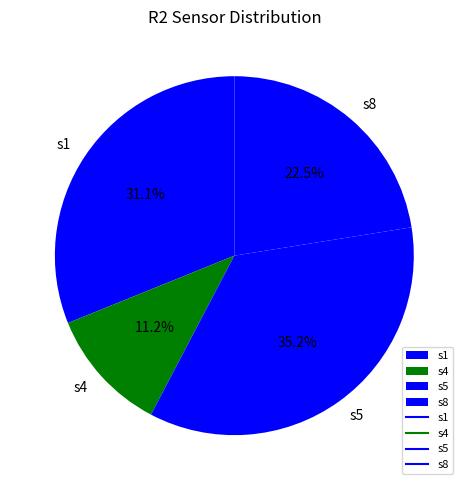

Which slice is the largest?

s5